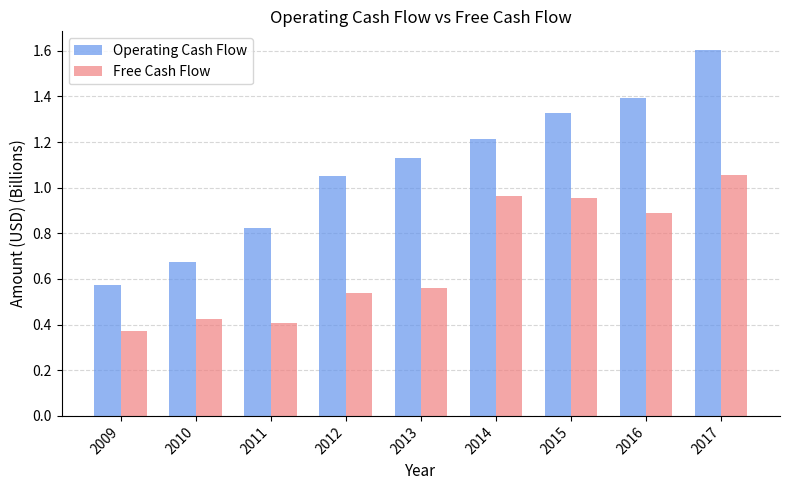

Which category has the highest value across all series?

2017